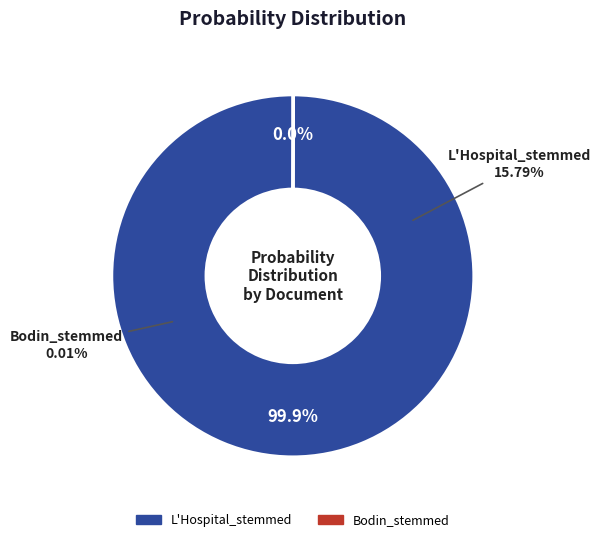

Count the number of slices in the pie.

2